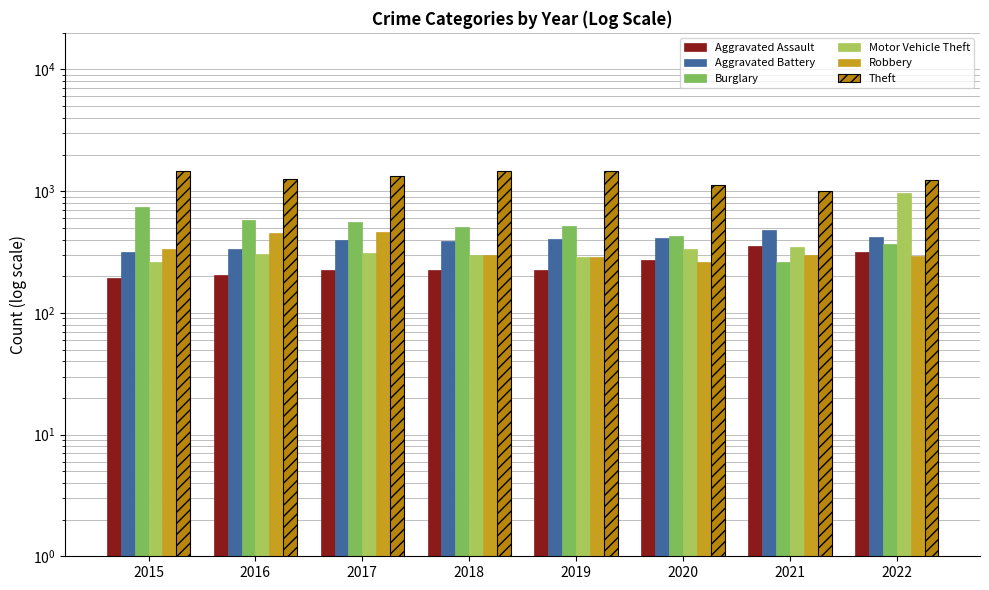

Reading right to left, extract all data points from this chart.

Aggravated Assault: 318	352	273	223	225	224	206	194
Aggravated Battery: 421	479	416	407	389	400	336	316
Burglary: 371	261	425	517	506	562	576	738
Motor Vehicle Theft: 965	348	333	290	298	312	304	263
Robbery: 293	300	263	287	301	460	454	337
Theft: 1232	998	1125	1459	1461	1339	1259	1474